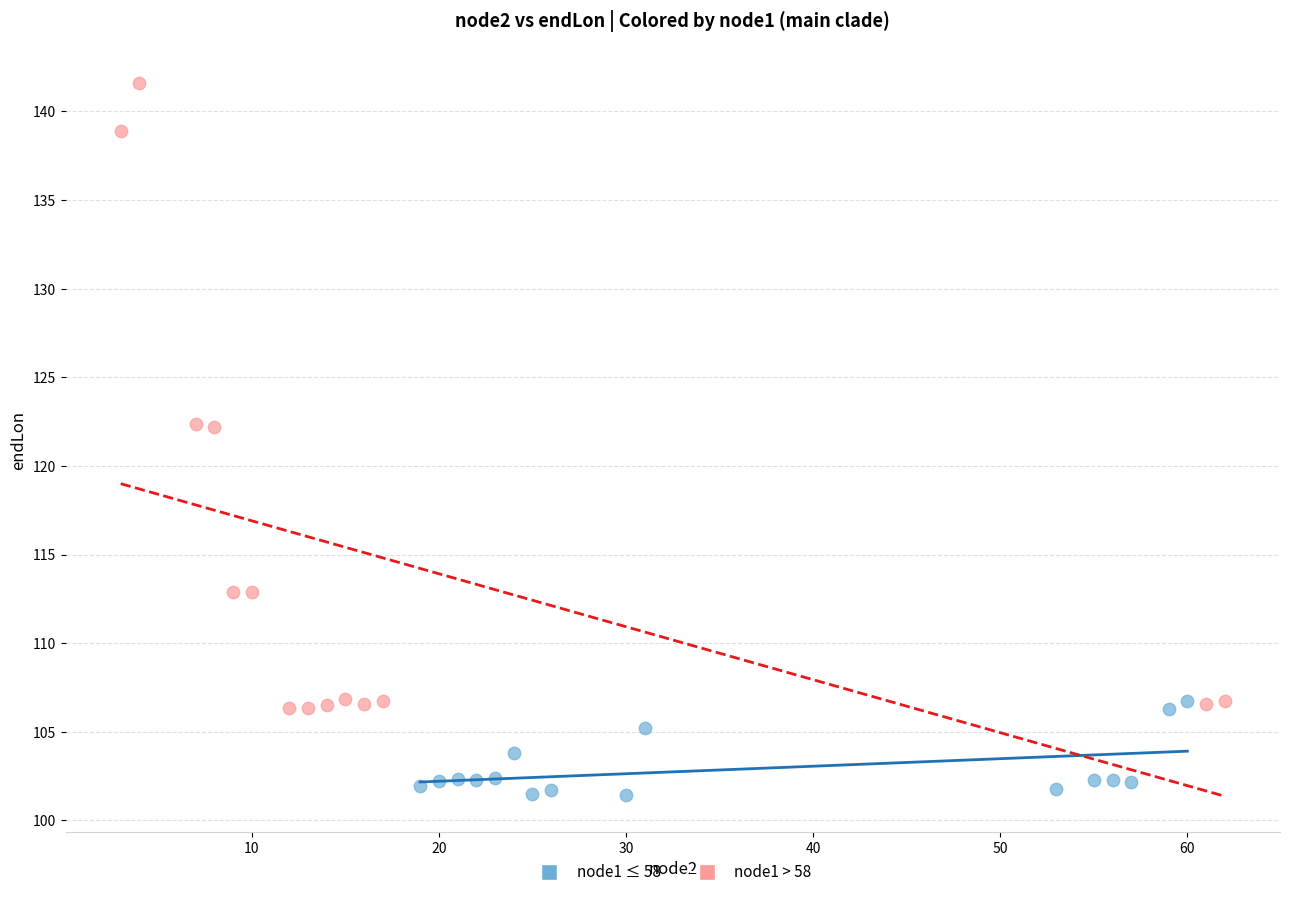

Which series has the widest spread of Y values?

node1 > 58